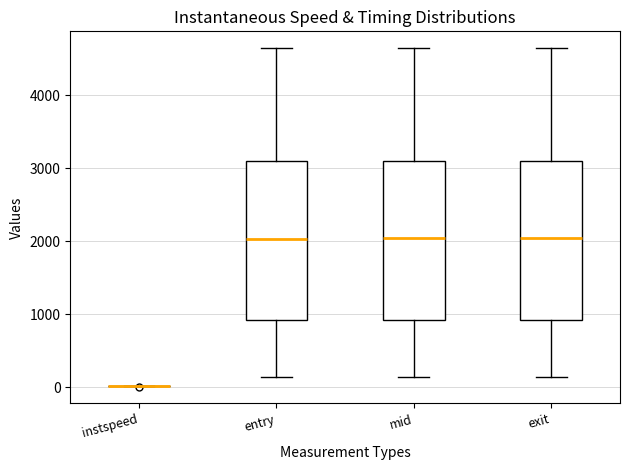

Reading left to right, read every box against the y-axis: the position of its median line, the range the box covers, and the ends of its whiskers. The values are not printed on the chart, so give them approximately, as read against the axis.

instspeed: box collapsed to a line at 0, whiskers 0 to 0
entry: median 2000, box 900 to 3100, whiskers 100 to 4600
mid: median 2000, box 900 to 3100, whiskers 100 to 4600
exit: median 2000, box 900 to 3100, whiskers 100 to 4600